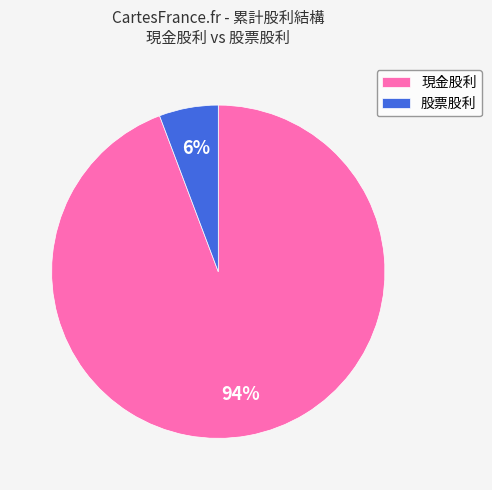

Which has a higher value, 現金股利 or 股票股利?

現金股利